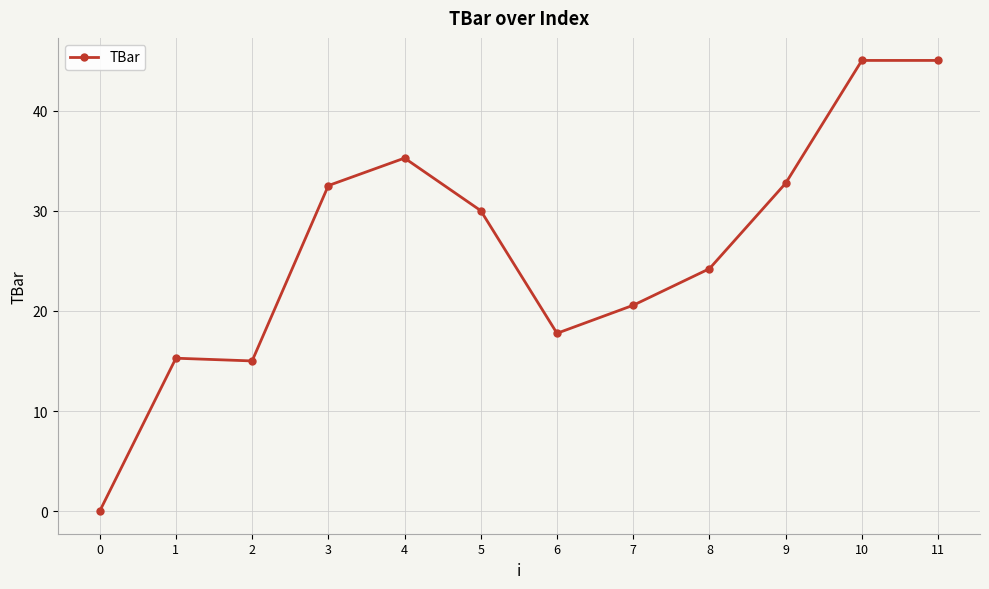

What is the approximate value at 8?

24.2